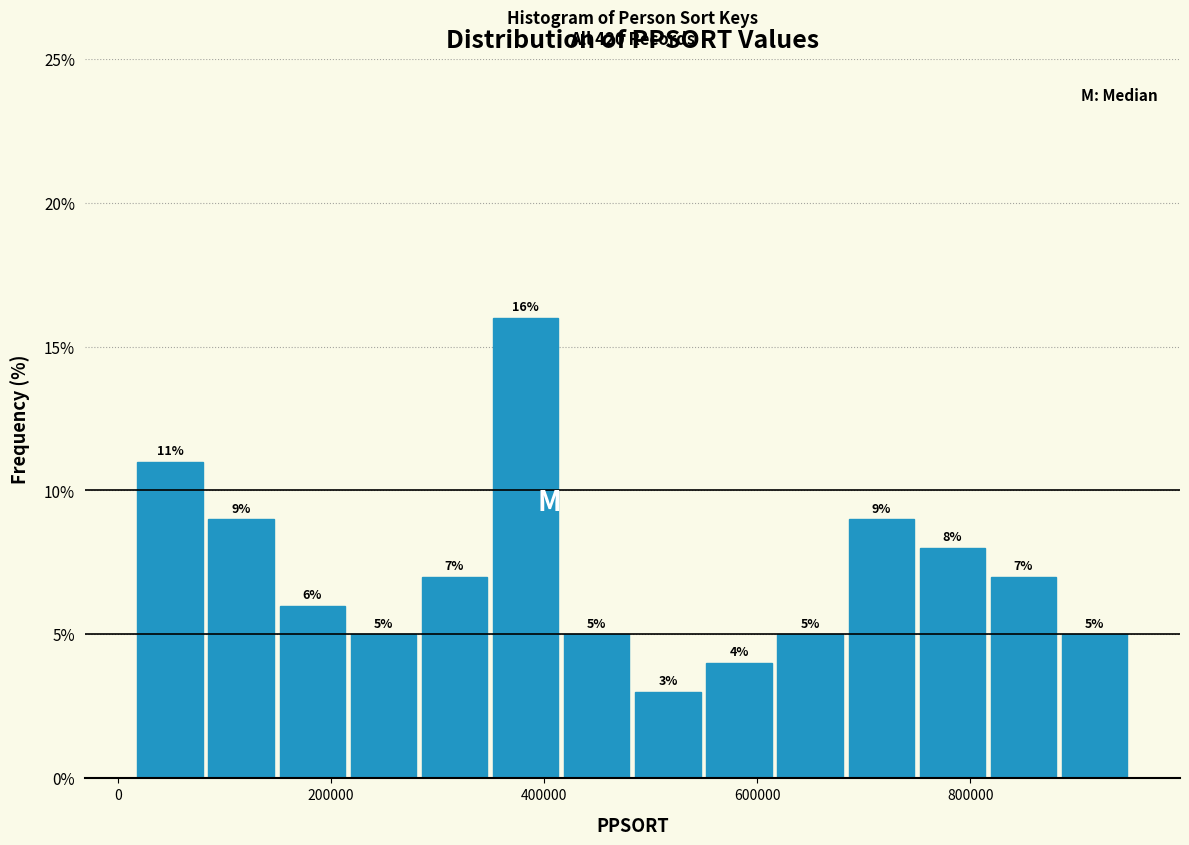

Read against the x-axis, roughly where is the centre of the tallest bar?

380000